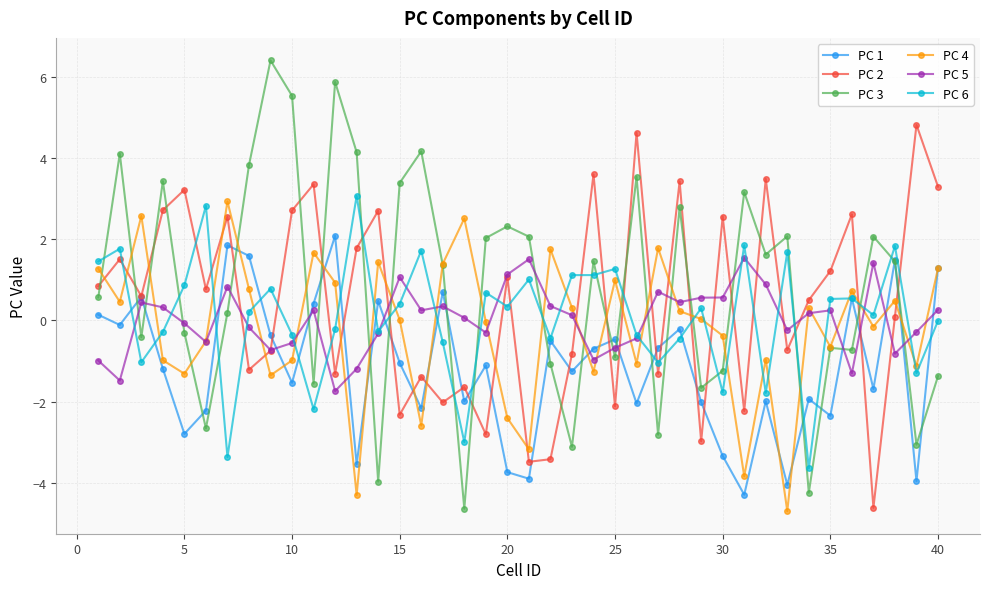

What is the value of the PC 2 point at the 15th from the left?

-2.3